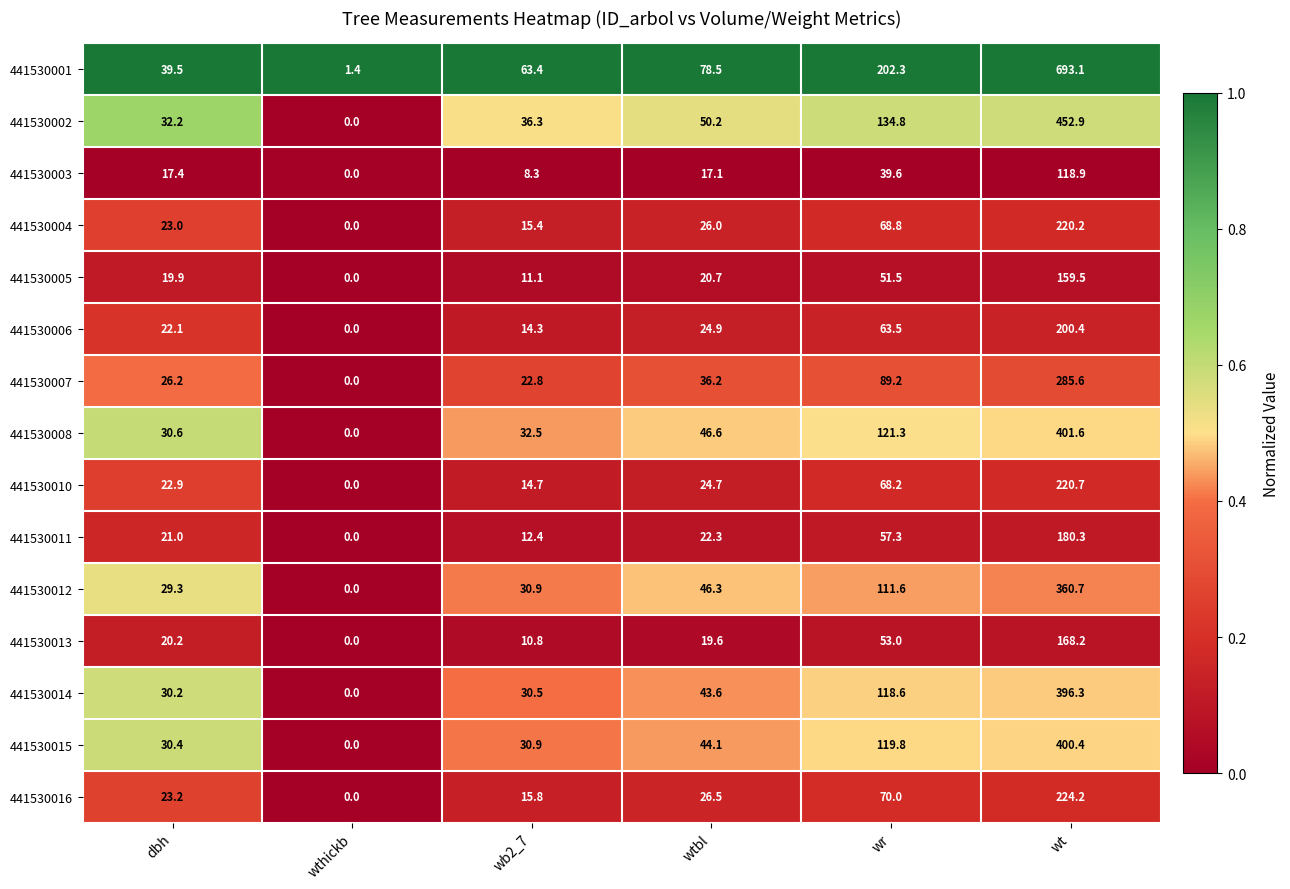

What is the sum of all 441530015 values?

625.6